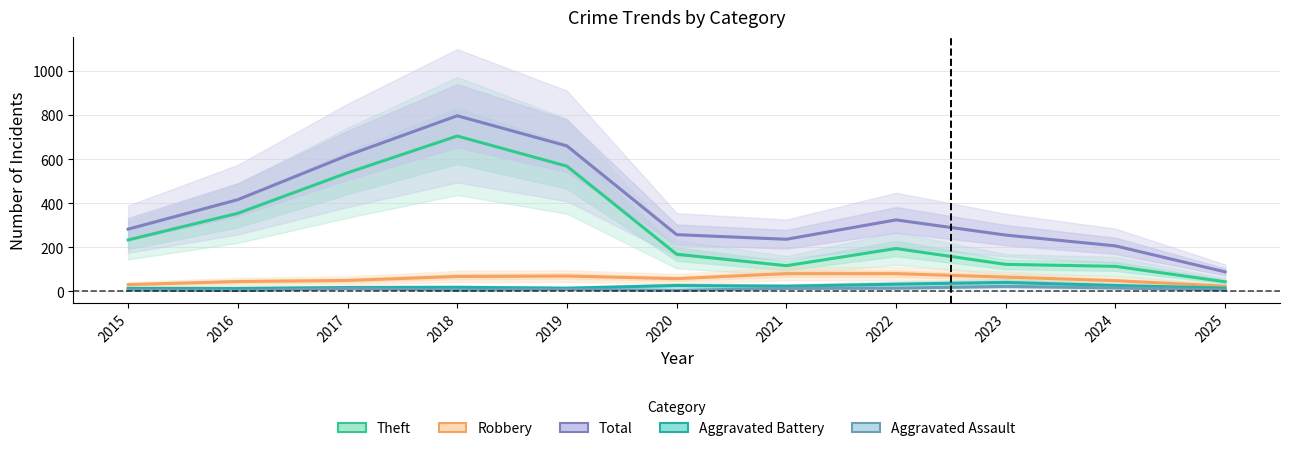

What are all the series names shown in the legend?

Theft, Robbery, Total, Aggravated Battery, Aggravated Assault